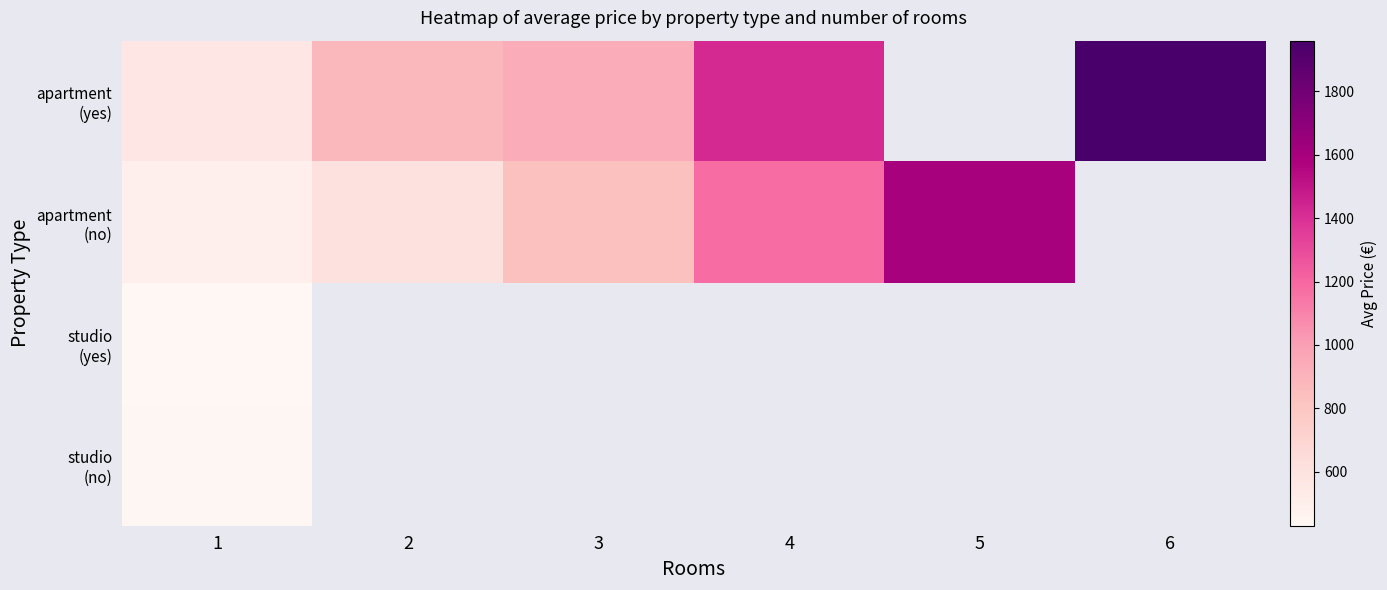

Where is studio (no) nearest to the value 438?

1